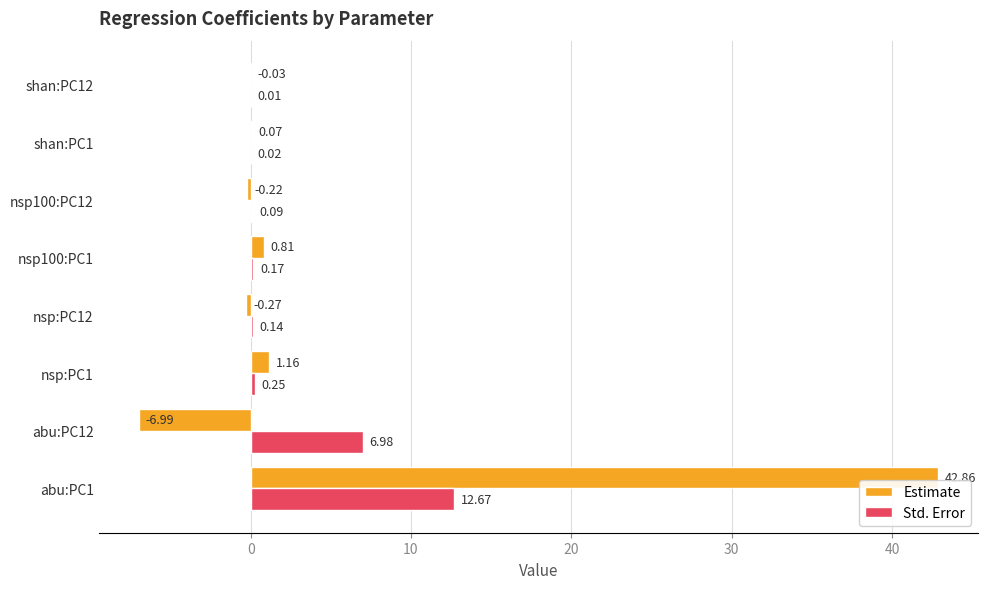

Is the value of Std. Error at abu:PC1 greater than the value of Estimate at shan:PC12?

Yes